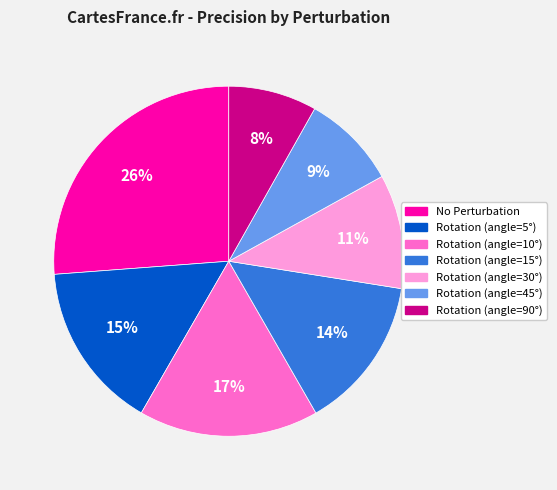

The No Perturbation slice represents 35% of the pie. True or false?

False